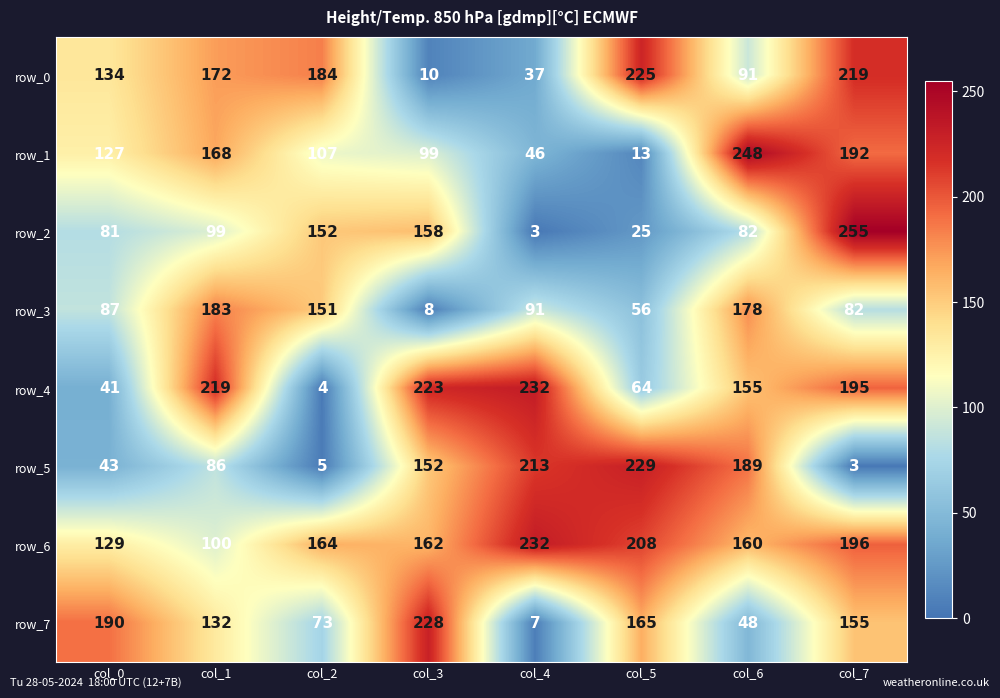

What is the difference between the second highest and second lowest values in the row_4 series?

182